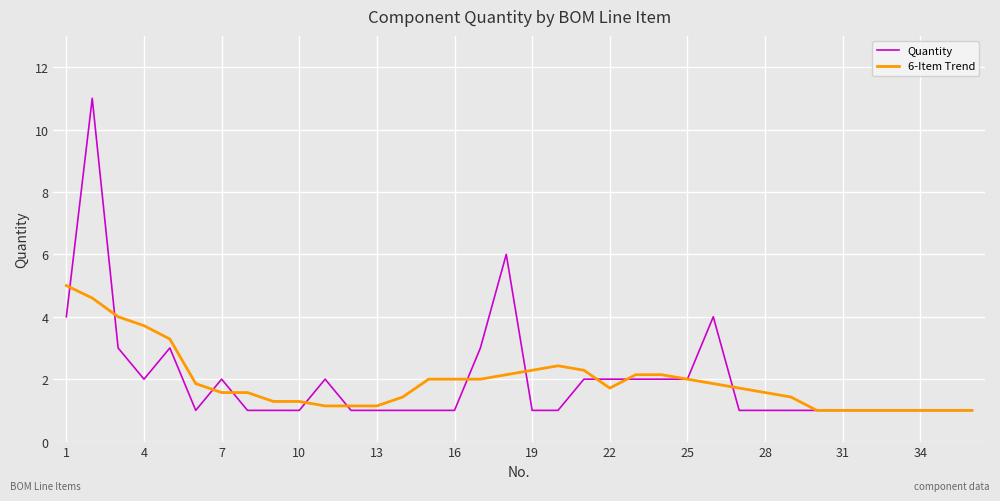

Rank the series by their maximum value, from lowest to highest.

6-Item Trend, Quantity